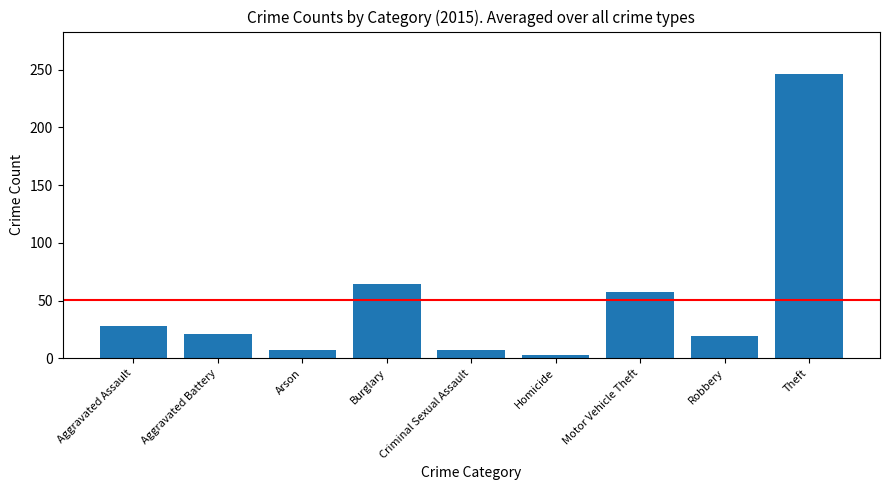

What is the difference between the values at Theft and Robbery?

227